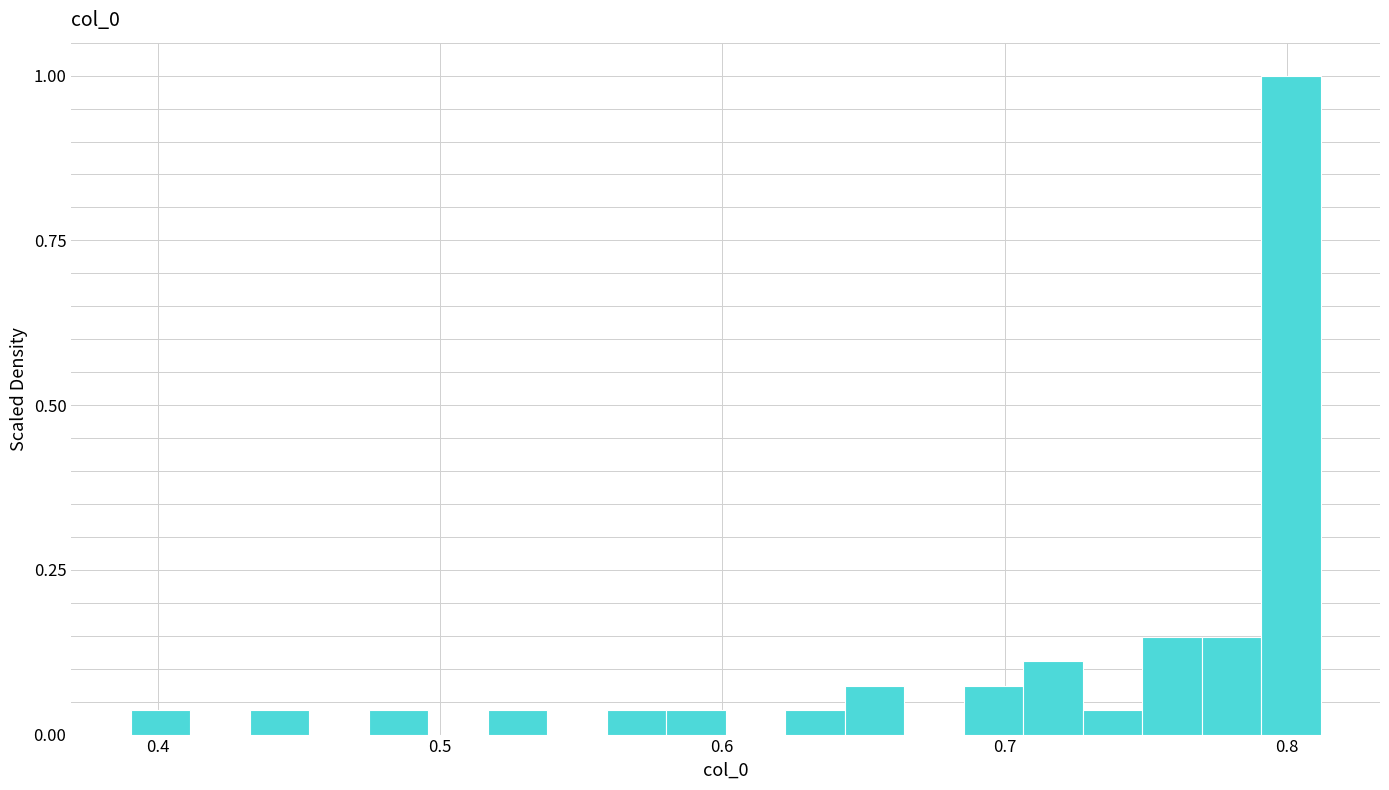

Read against the x-axis, roughly where is the centre of the tallest bar?

0.80